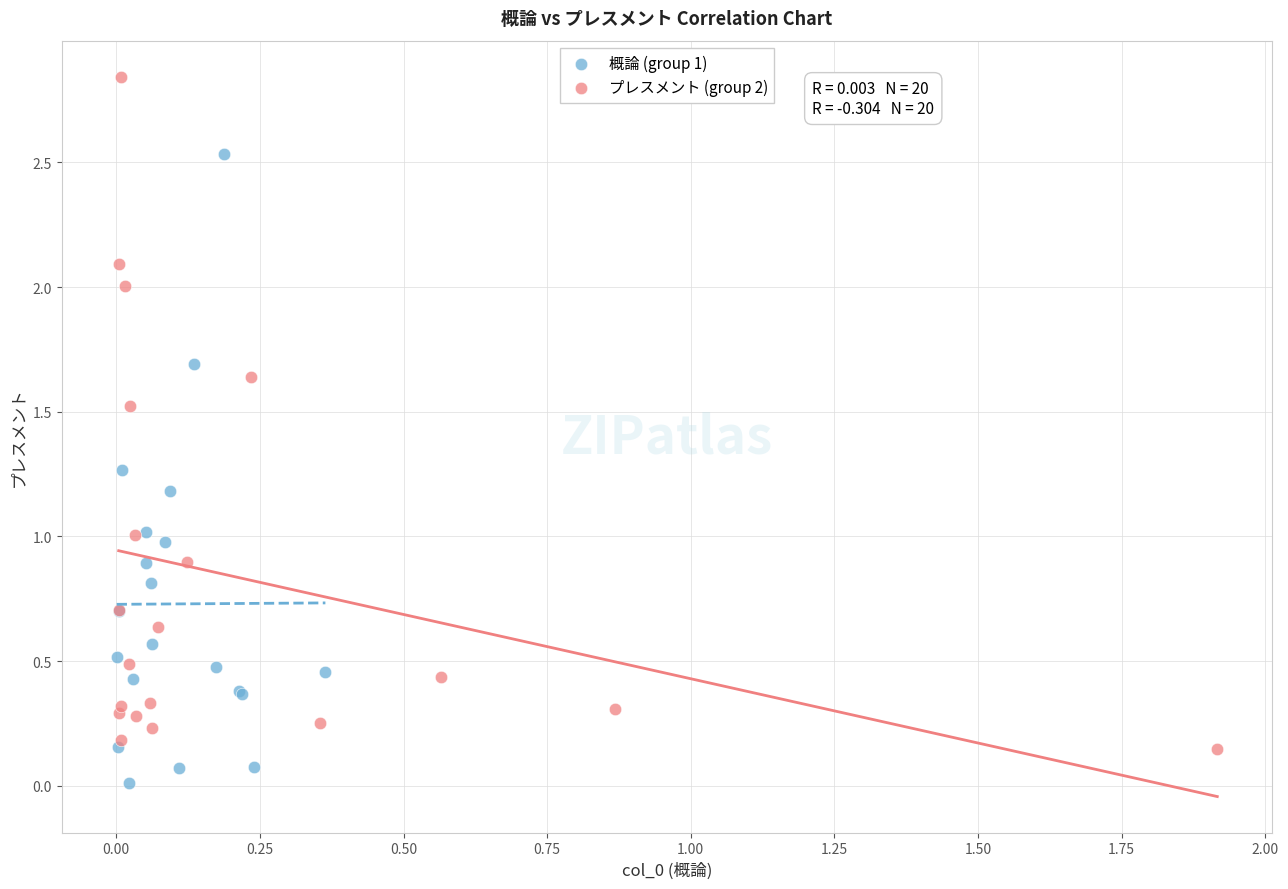

Which series reaches the minimum Y coordinate?

概論 (group 1)